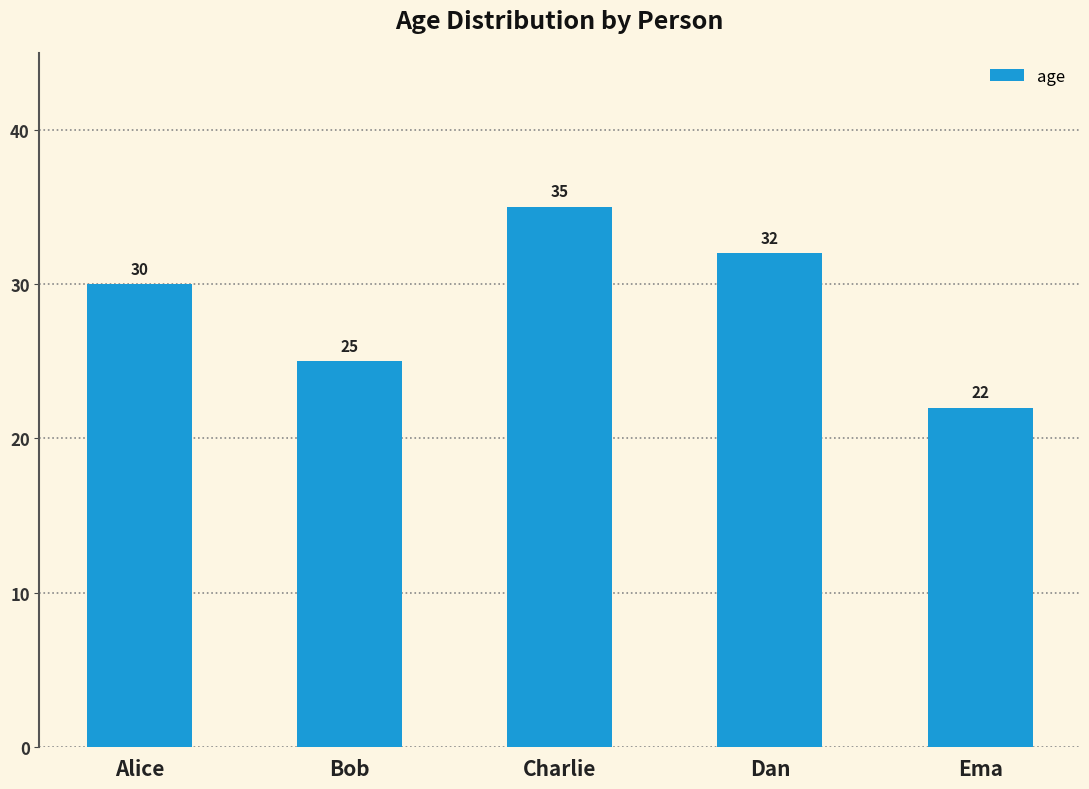

How many series are shown in this chart?

1